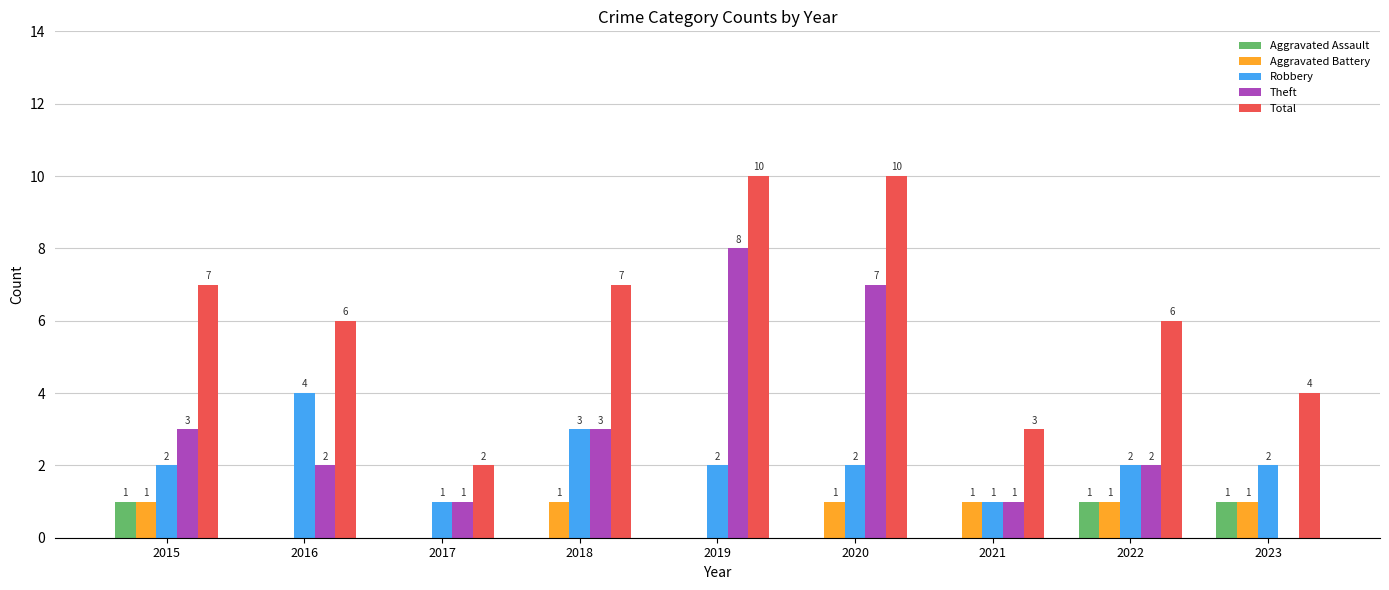

What are all the series names shown in the legend?

Aggravated Assault, Aggravated Battery, Robbery, Theft, Total